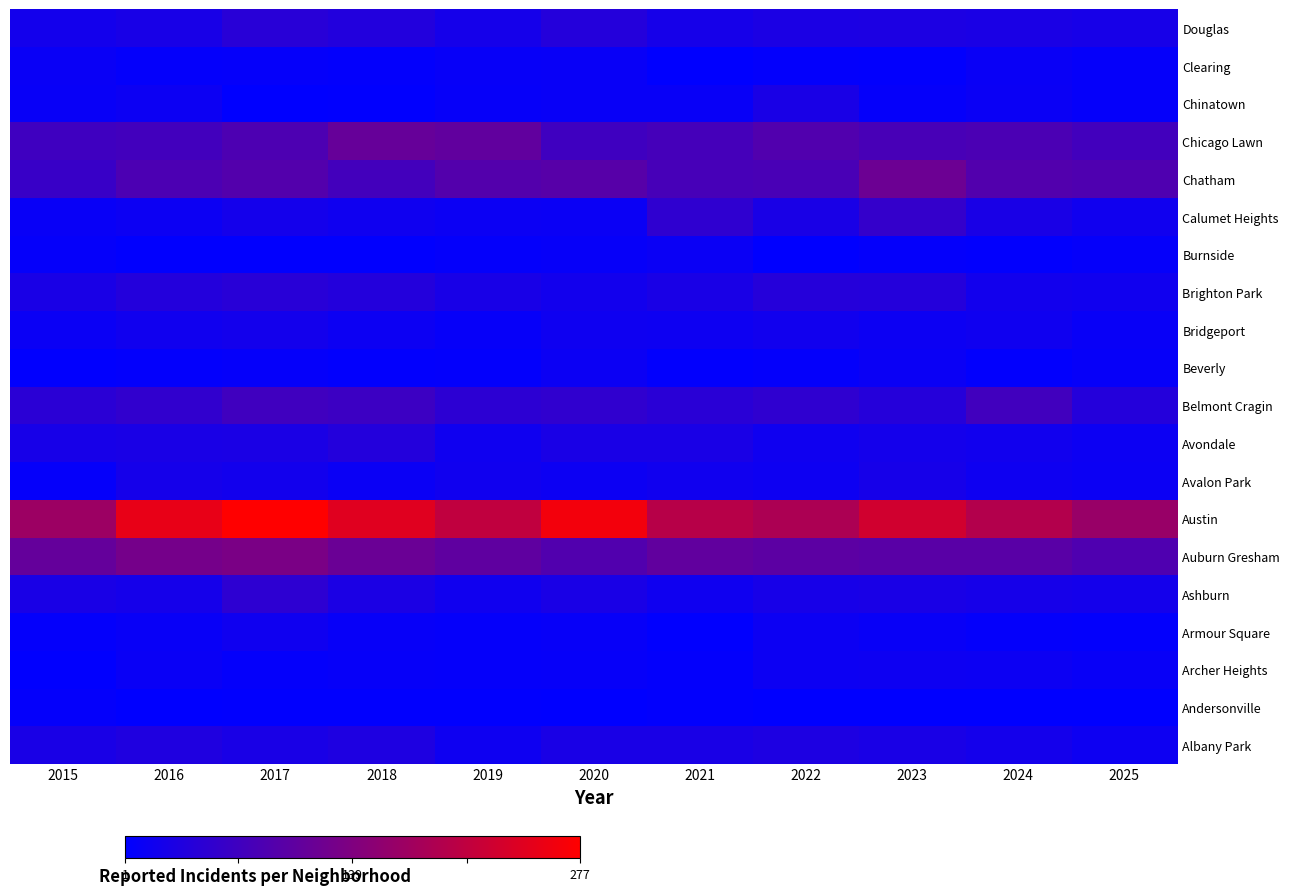

How many data points does each series have?

11